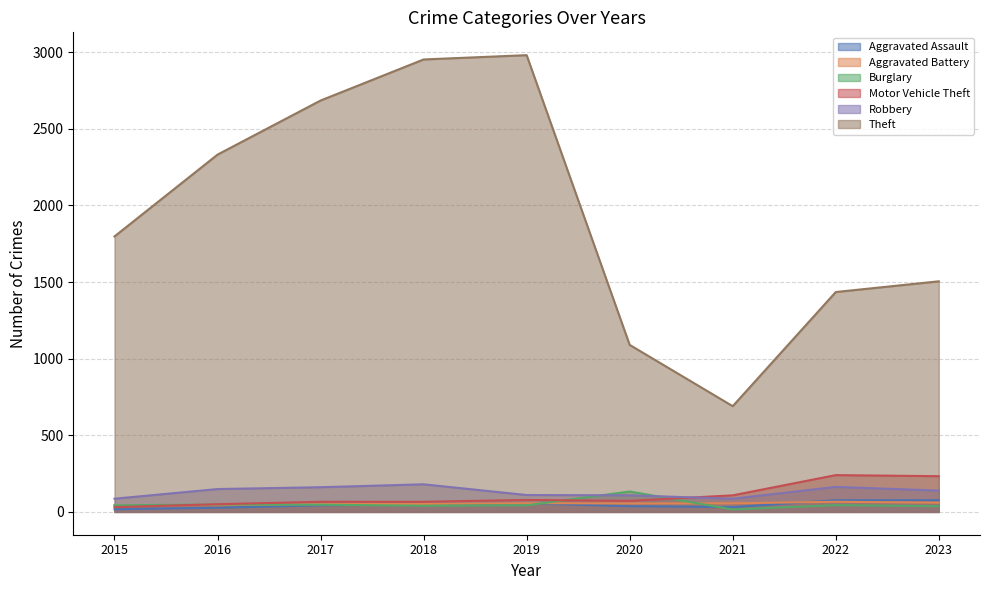

Where is the first local minimum for Theft?

2021